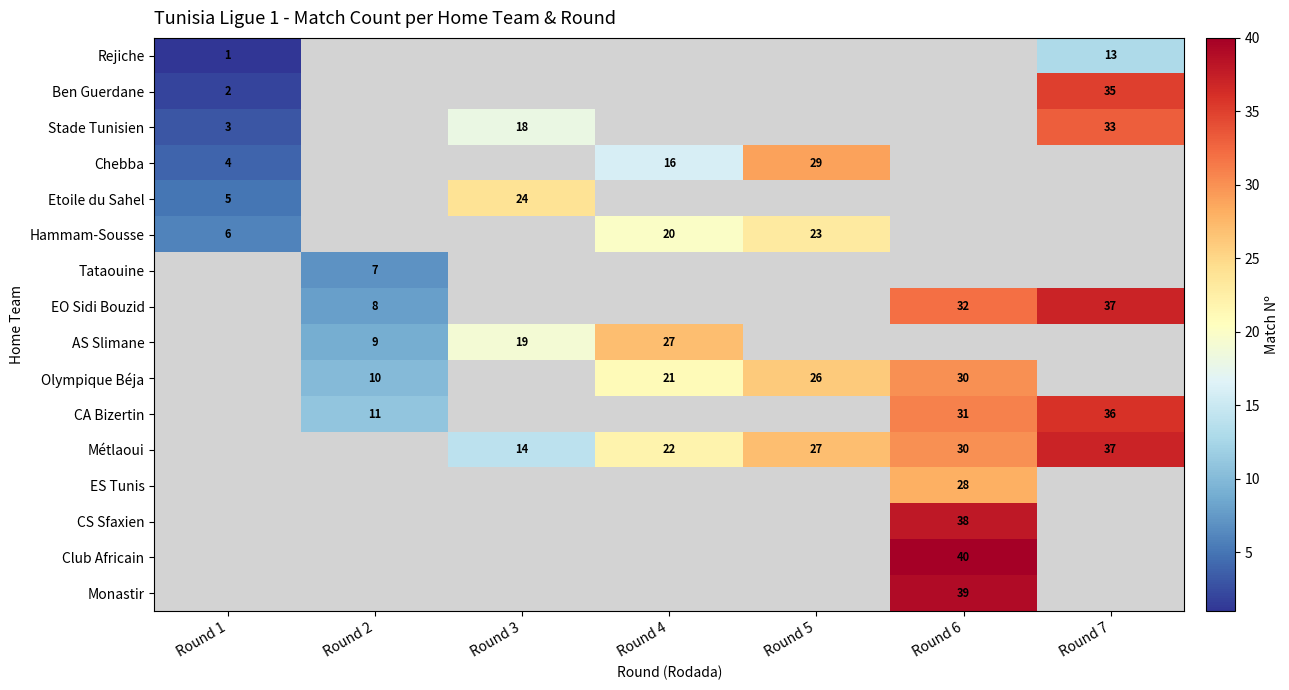

Is the value of EO Sidi Bouzid at Round 7 greater than the value of Ben Guerdane at Round 1?

Yes